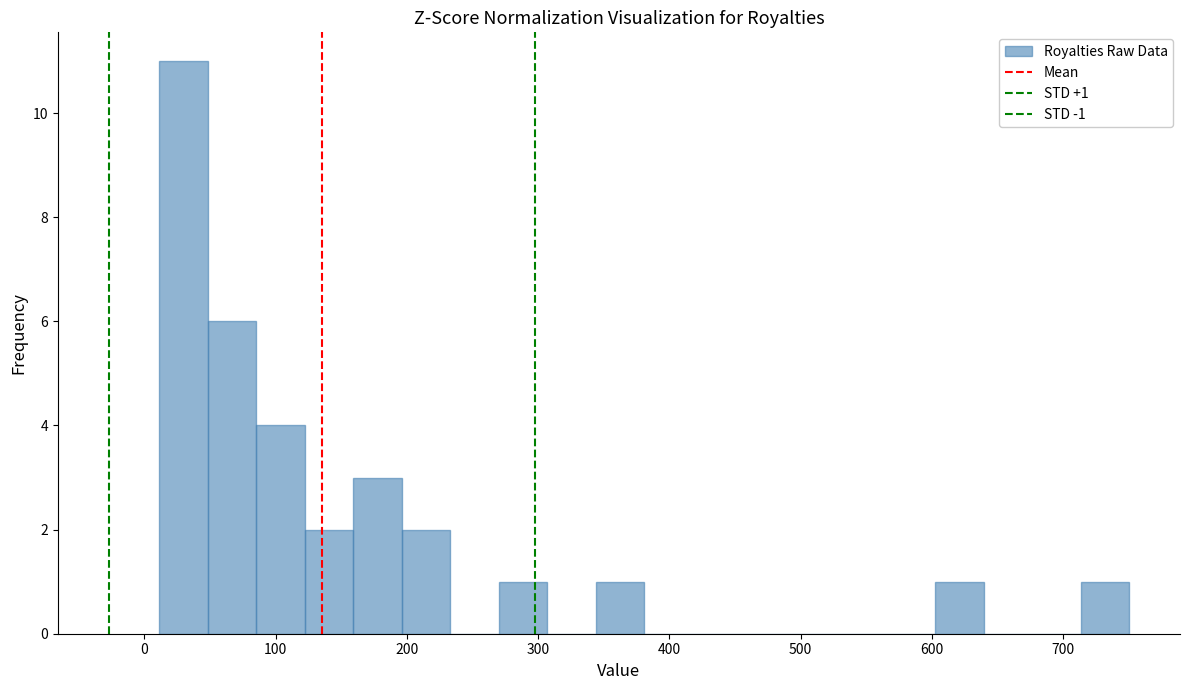

Around what value on the x-axis is the tallest bar? Give the approximate position of its centre, as read against the axis.

30